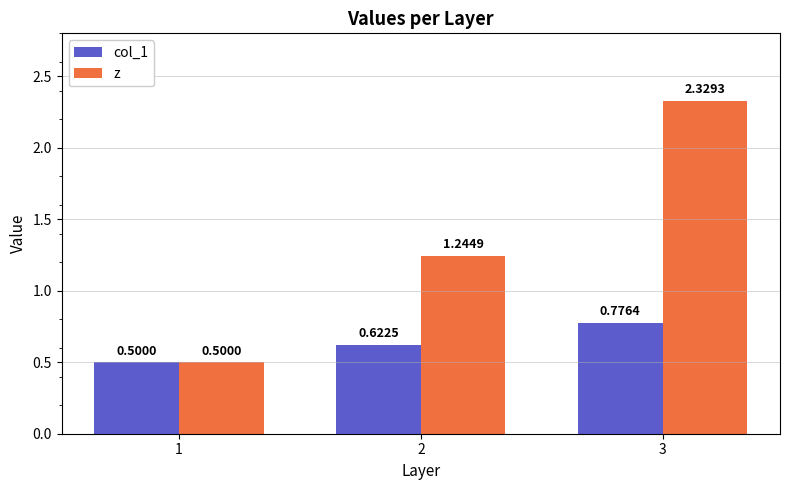

What is the average value of the z series?

1.4